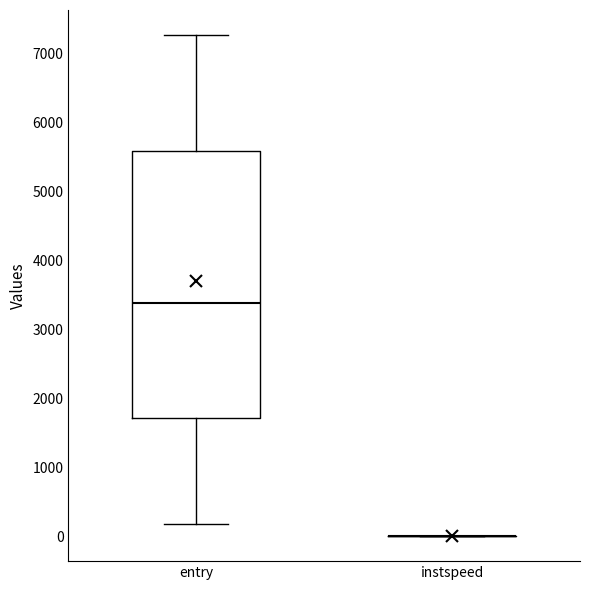

Reading left to right, transcribe this box plot: for each box, give where its median line is, the range the box spans, and where its two whiskers end, as read against the y-axis. The values are not printed on the chart, so give them approximately, as read against the axis.

entry: median 3400, box 1700 to 5600, whiskers 200 to 7300
instspeed: box collapsed to a line at 0, whiskers 0 to 0